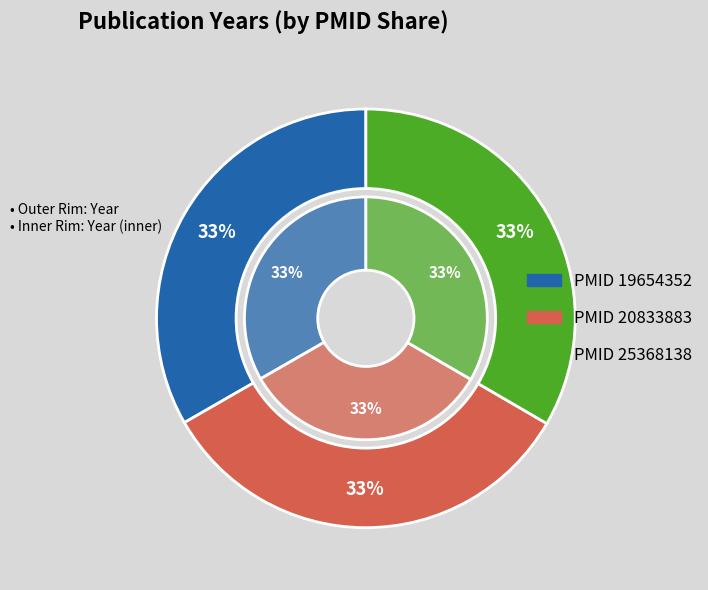

How many segments does this pie chart have?

3